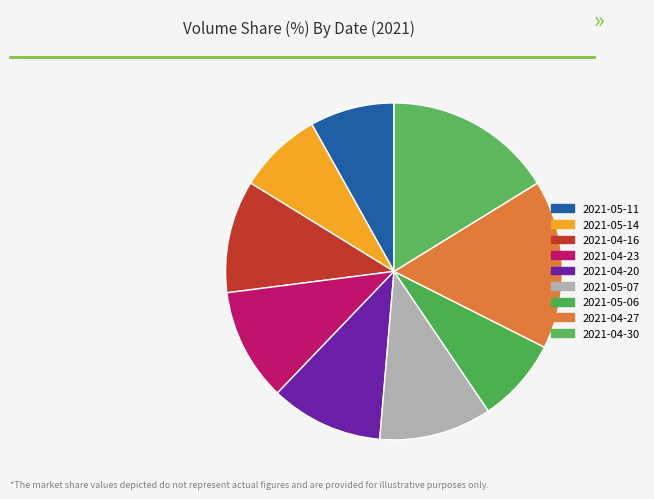

What is the ratio of the value at 2021-04-20 to the value at 2021-04-16?

1.0